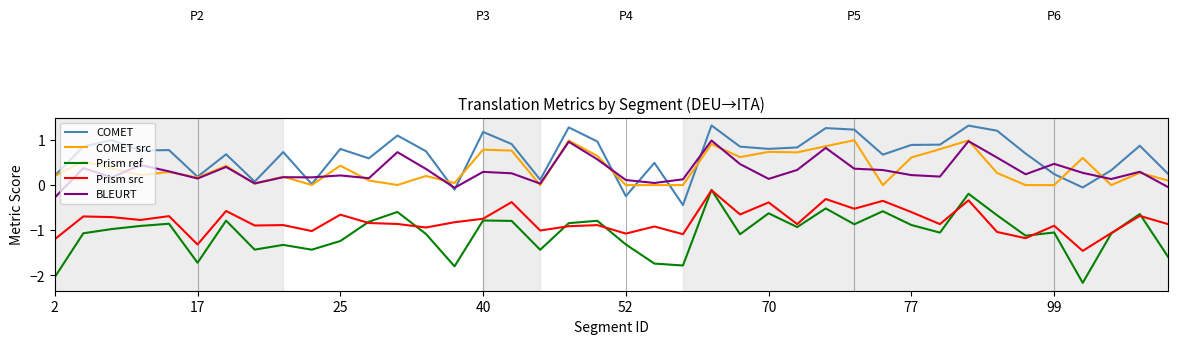

Which series ends up on top after the final intersection of BLEURT and COMET src?

COMET src